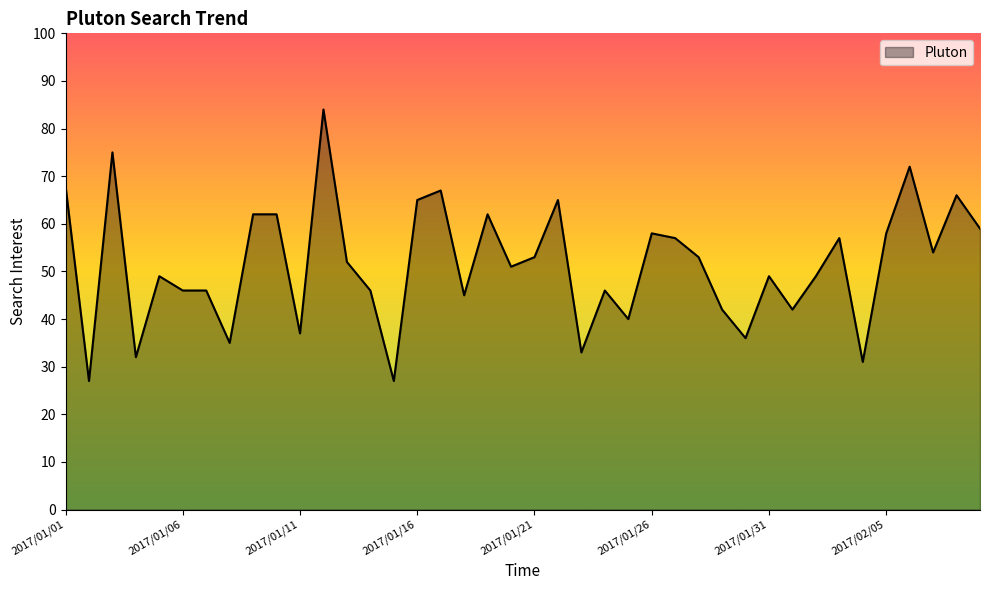

What is the difference between the maximum and minimum values?

57